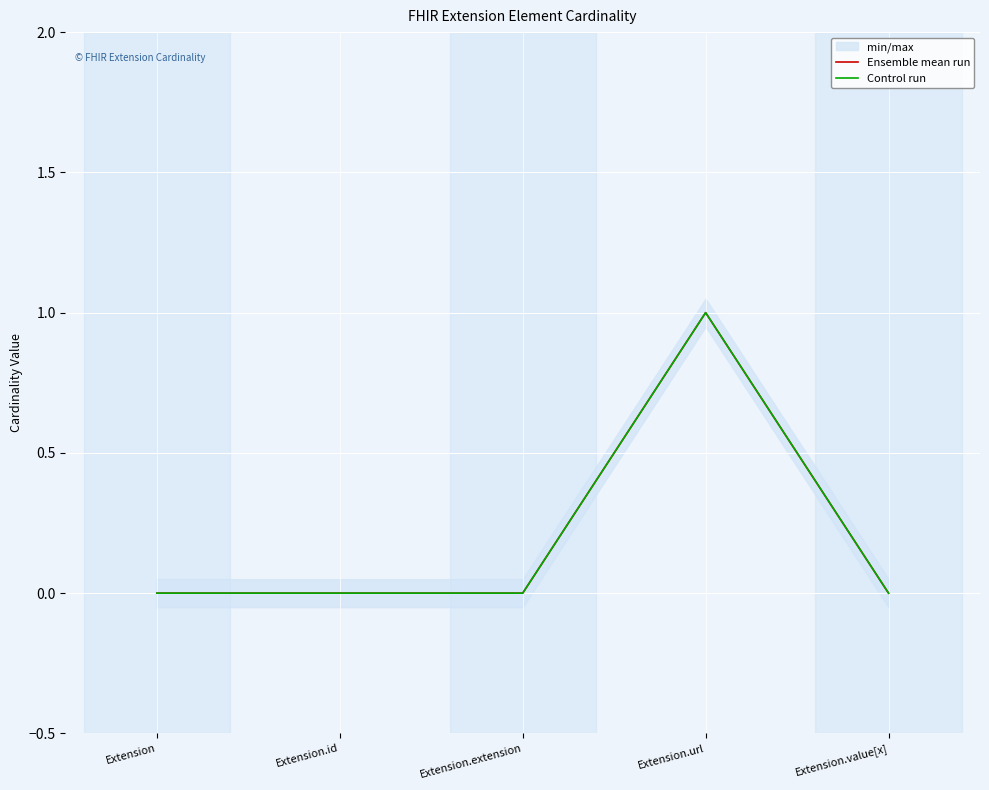

What is the label of the 1st point from the right?

Extension.value[x]